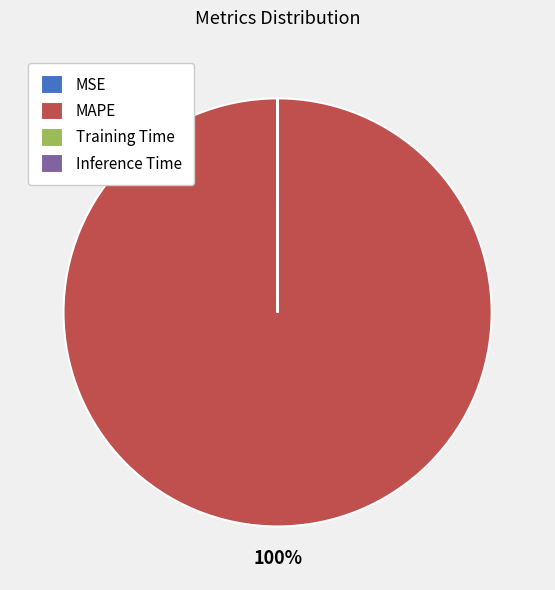

Which slice is the largest?

MAPE